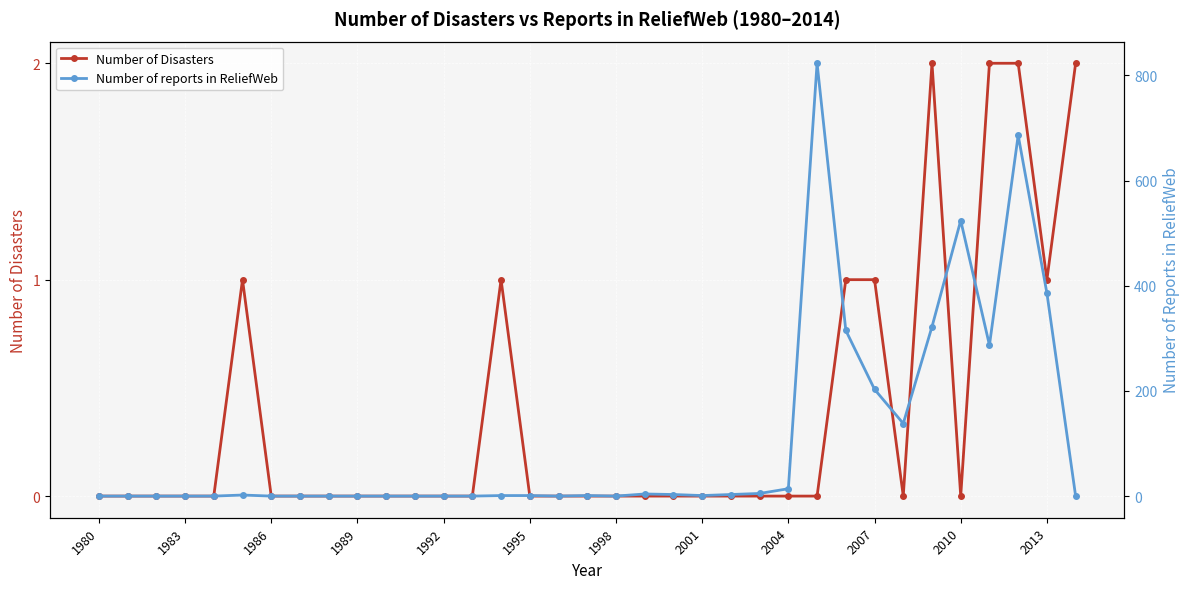

How many values in Number of reports in ReliefWeb are above zero?

19